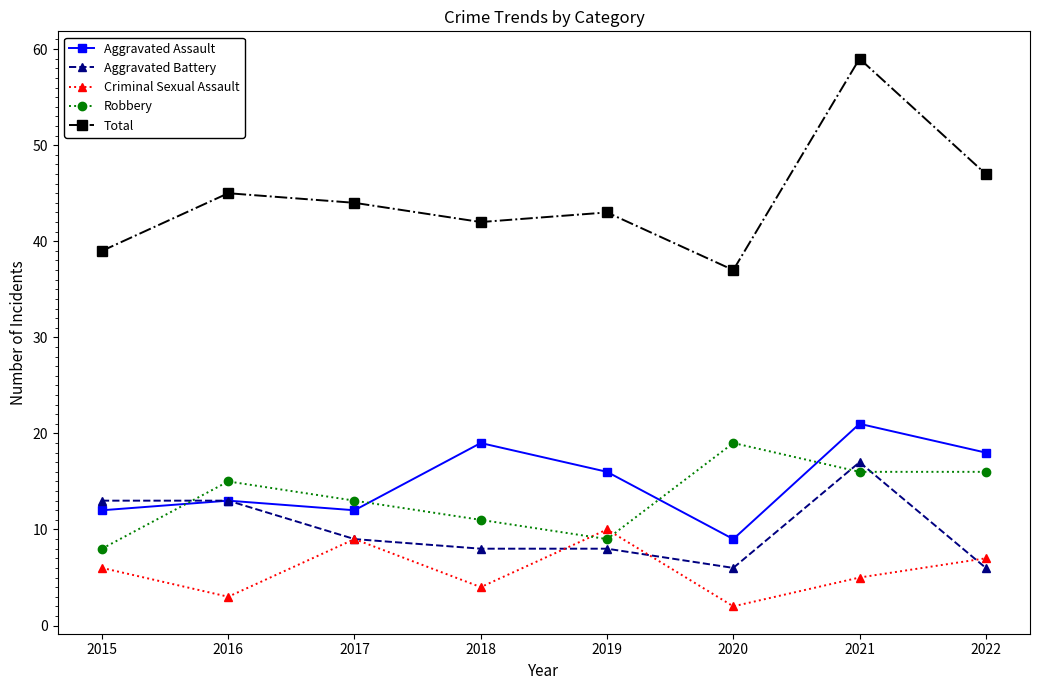

Reading left to right, extract all data points from this chart.

Aggravated Assault: 12	13	12	19	16	9	21	18
Aggravated Battery: 13	13	9	8	8	6	17	6
Criminal Sexual Assault: 6	3	9	4	10	2	5	7
Robbery: 8	15	13	11	9	19	16	16
Total: 39	45	44	42	43	37	59	47